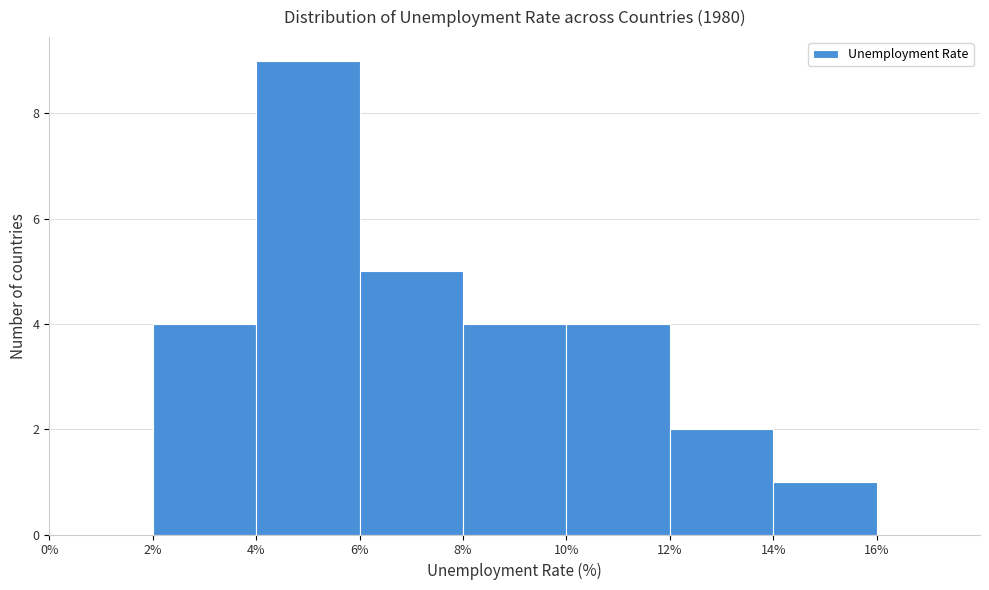

Reading left to right, list every bar in this chart as the range it spans on the x-axis followed by its height. The values are not printed on the chart, so give them approximately, as read against the axis.

0% to 2%: 0
2% to 4%: 4
4% to 6%: 9
6% to 8%: 5
8% to 10%: 4
10% to 12%: 4
12% to 14%: 2
14% to 16%: 1